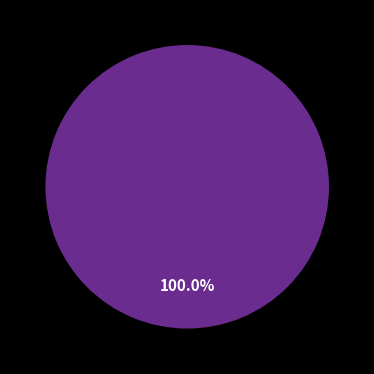

Is there any slice that represents more than half of the pie?

Yes